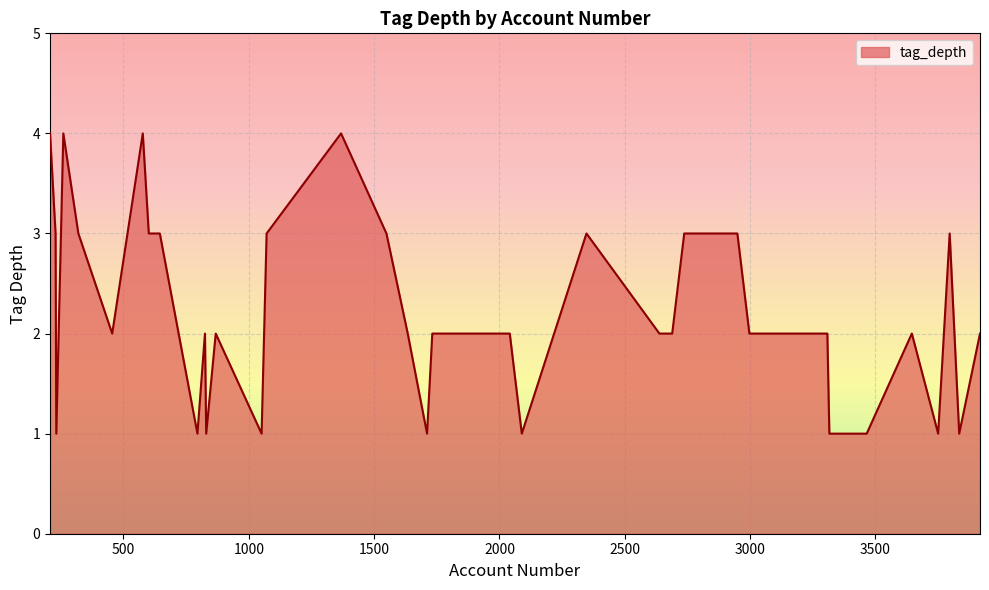

What is the difference between the maximum and minimum values?

3